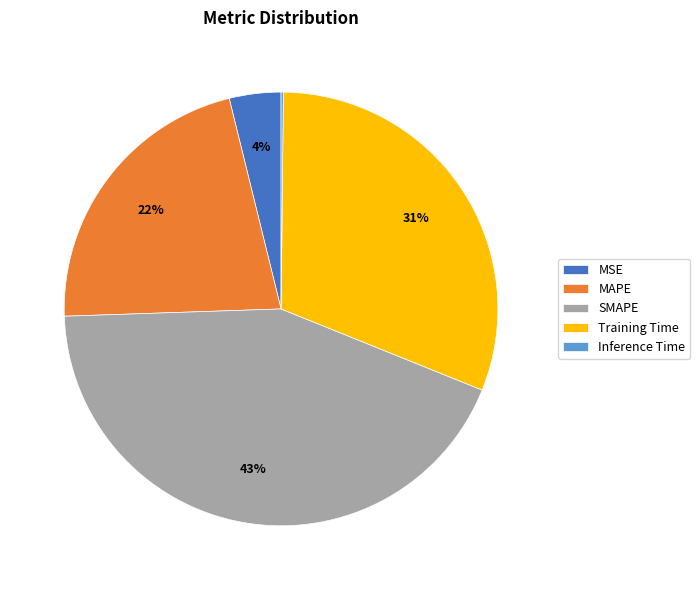

Is it true that MSE is 4% of the pie?

True